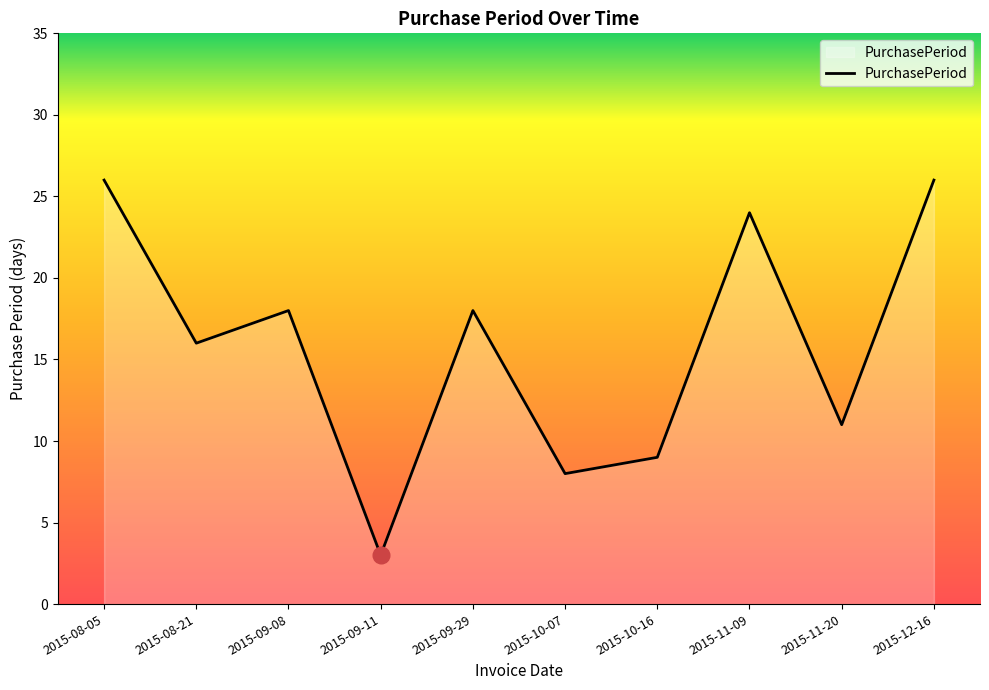

Reading right to left, transcribe all the data shown in this chart.

26	11	24	9	8	18	3	18	16	26